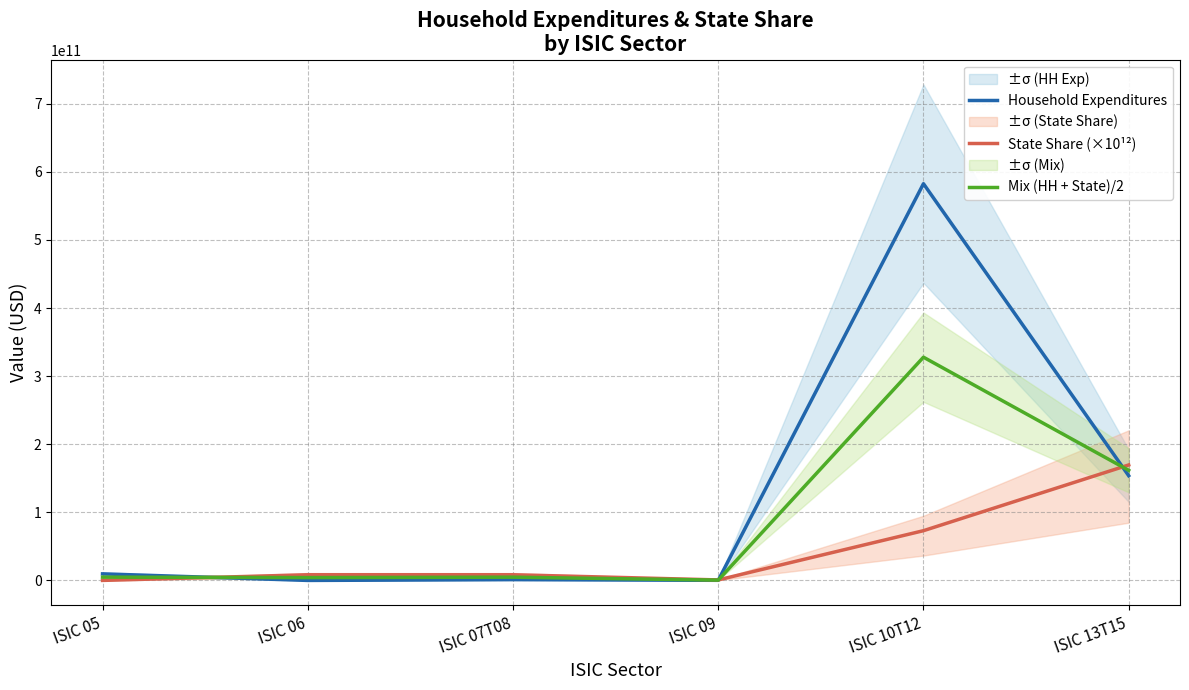

At which category is the sum across all series the highest?

ISIC 10T12